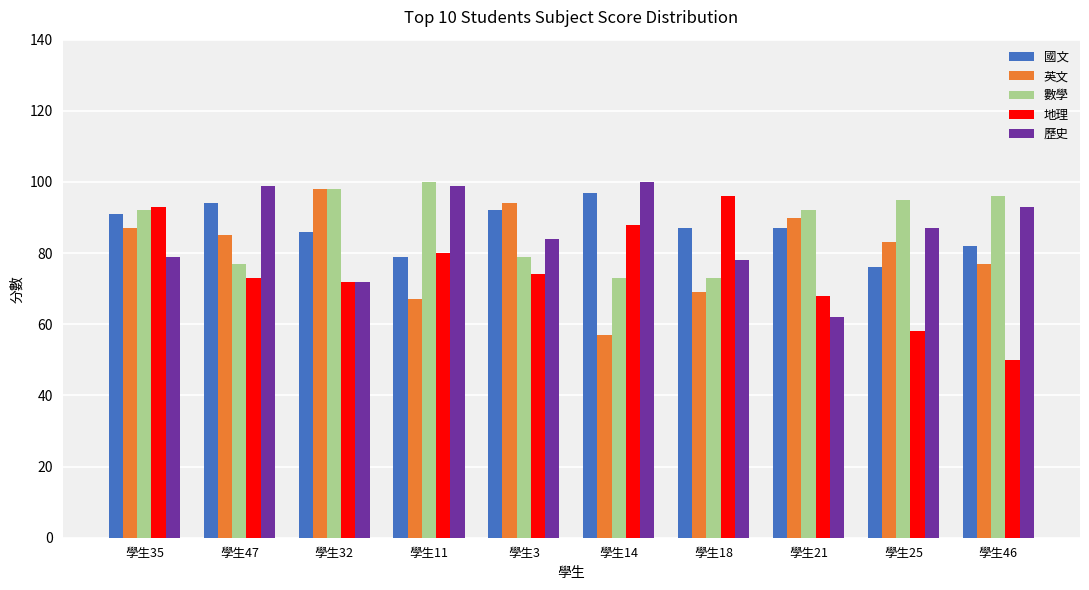

The value of 歷史 at 學生46 is 38. True or false?

False